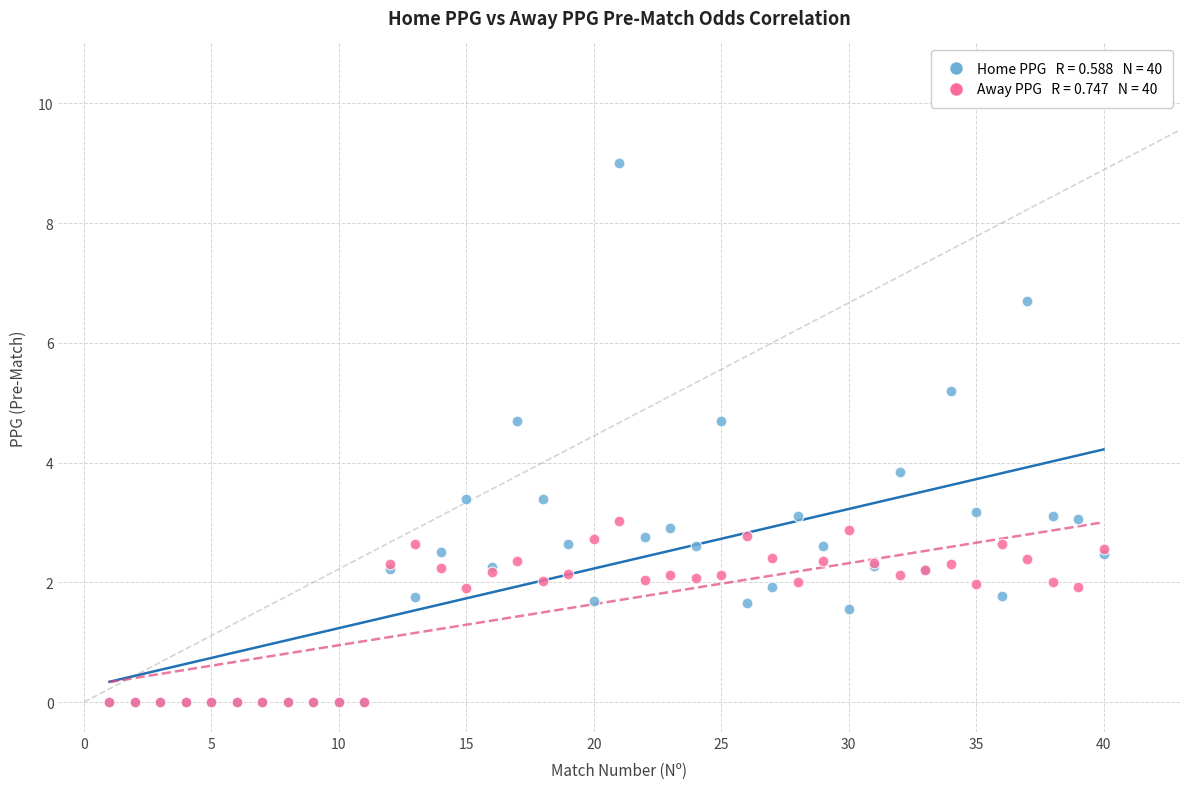

Across all series, what Y value is closest to 4?

3.9